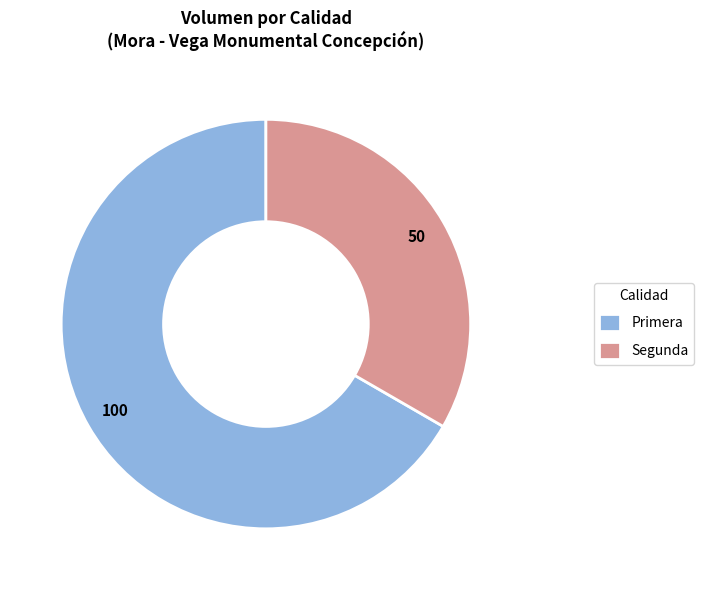

Count the number of slices in the pie.

2